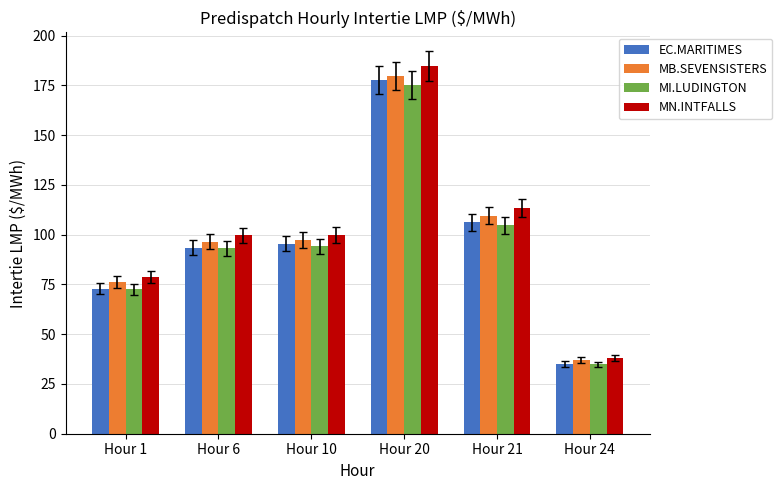

What is the difference between the maximum and second lowest values in the MB.SEVENSISTERS series?

103.4